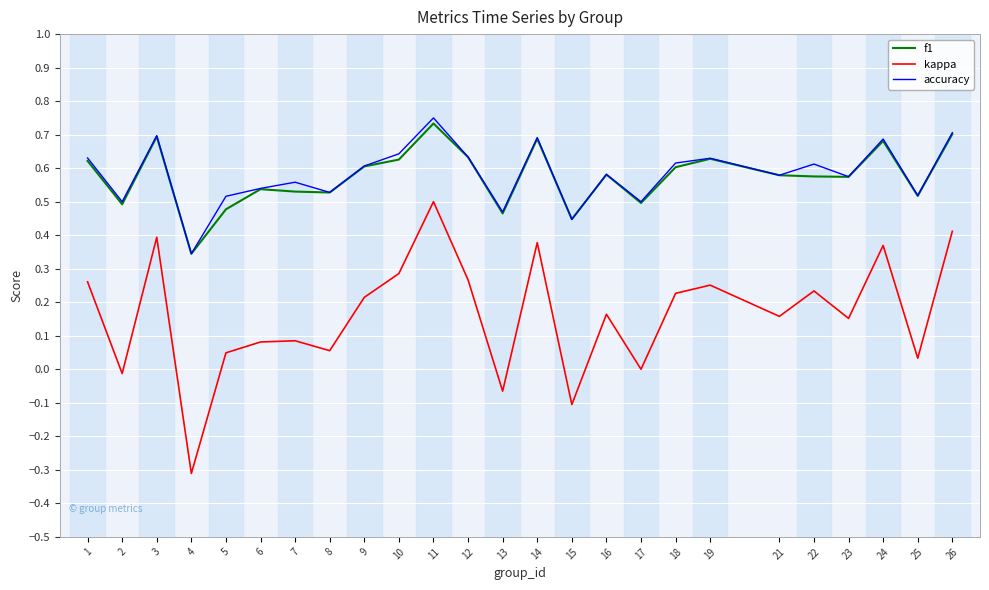

Which series has the widest spread of values?

kappa